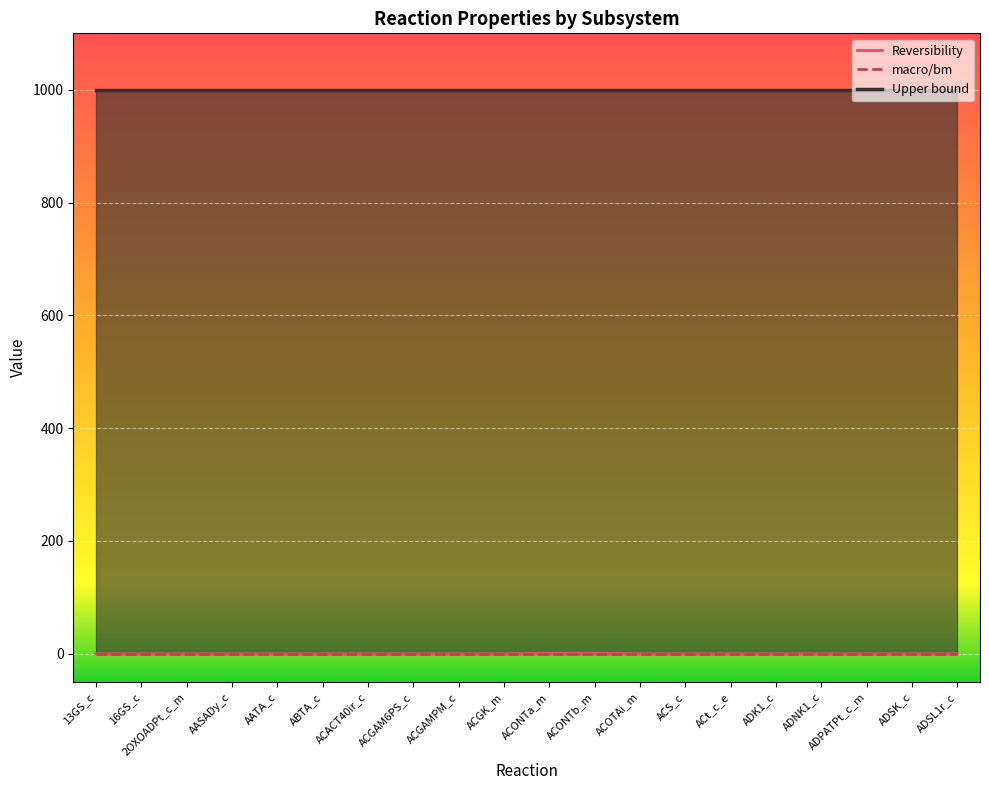

Reading left to right, transcribe all the data shown in this chart.

Reversibility: 0	0	0	0	0	0	0	0	0	0	1	1	0	0	0	0	0	0	0	0
macro/bm: 0	0	0	0	0	0	0	0	0	0	0	0	0	0	0	0	0	0	0	0
Upper bound: 1000	1000	1000	1000	1000	1000	1000	1000	1000	1000	1000	1000	1000	1000	1000	1000	1000	1000	1000	1000